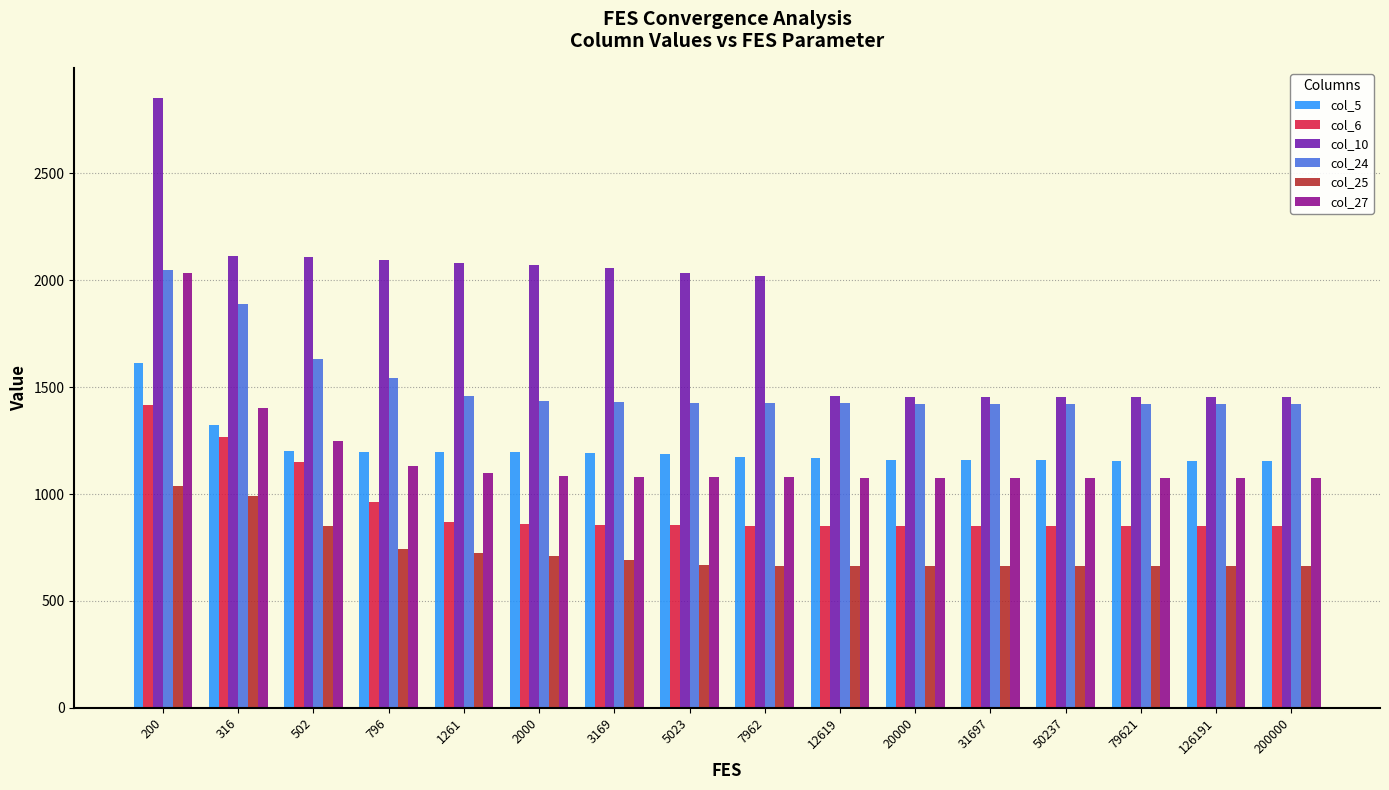

What is the approximate value of col_24 at 7962?

1426.0